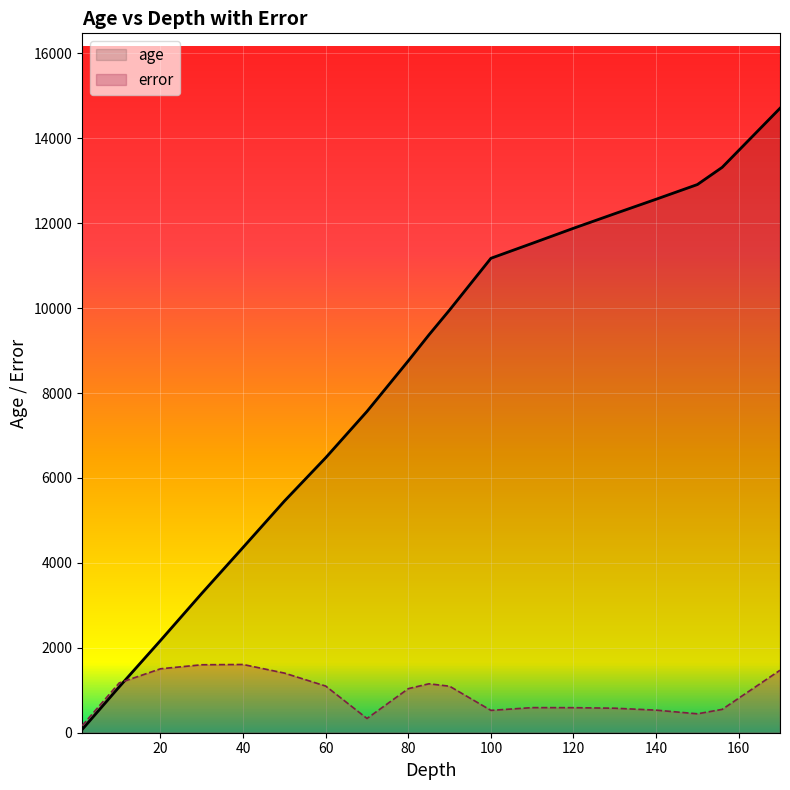

What is the maximum value for error?

1607.0